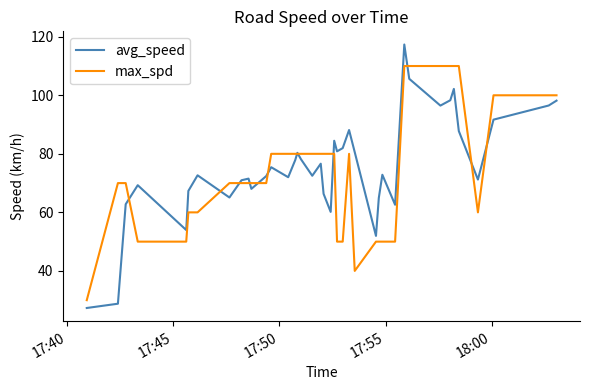

Which series has the widest spread of values?

avg_speed